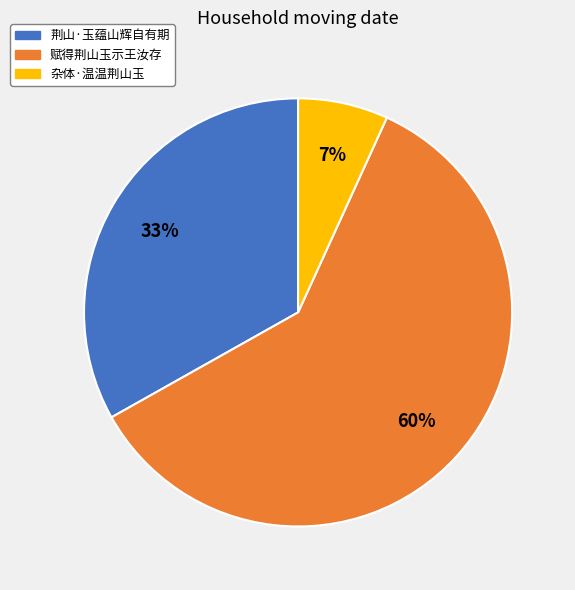

Which slice is the smallest?

杂体·温温荆山玉